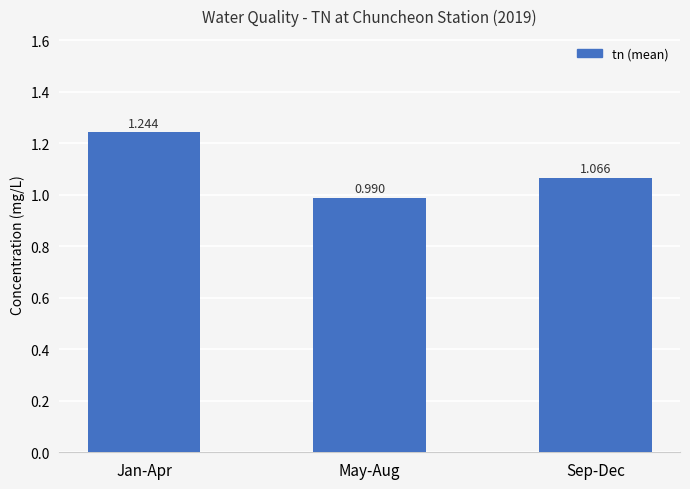

Where does the data first go above 1?

Jan-Apr